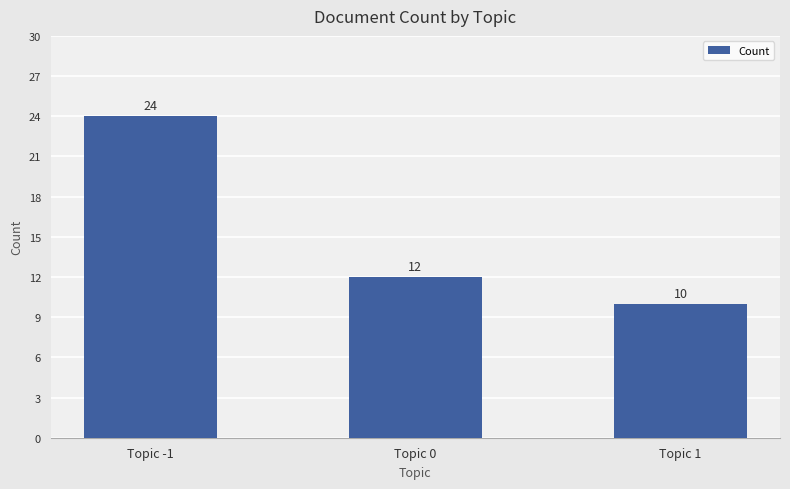

Count the number of data series in this chart.

1